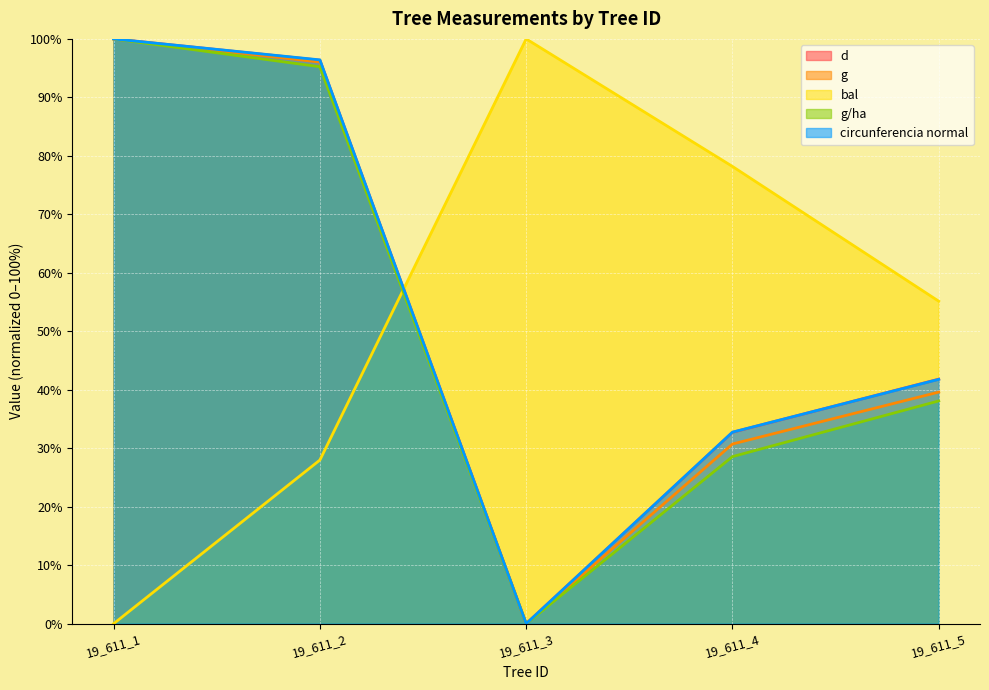

Where does the g series first go above 39?

19_611_1